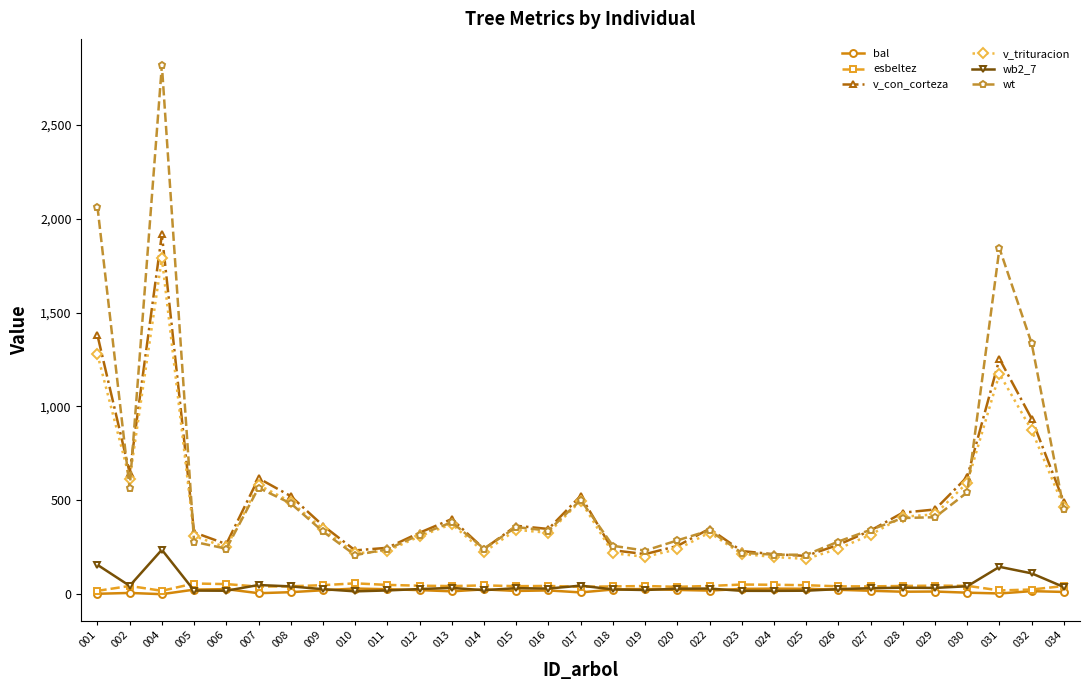

Which series has the widest spread of values?

wt